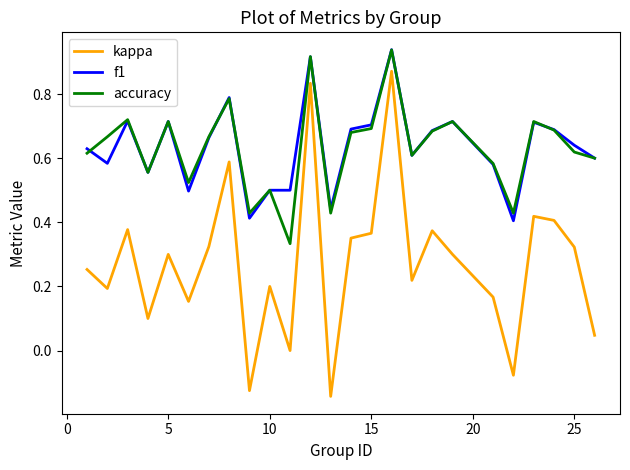

Which series has the widest spread of values?

kappa